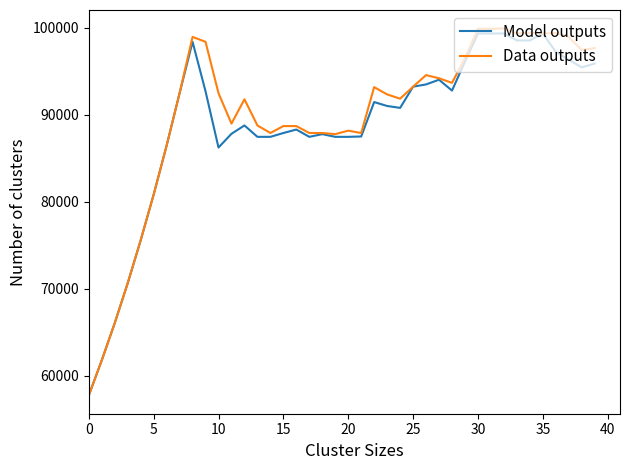

Which series has the largest total across all categories?

Data outputs